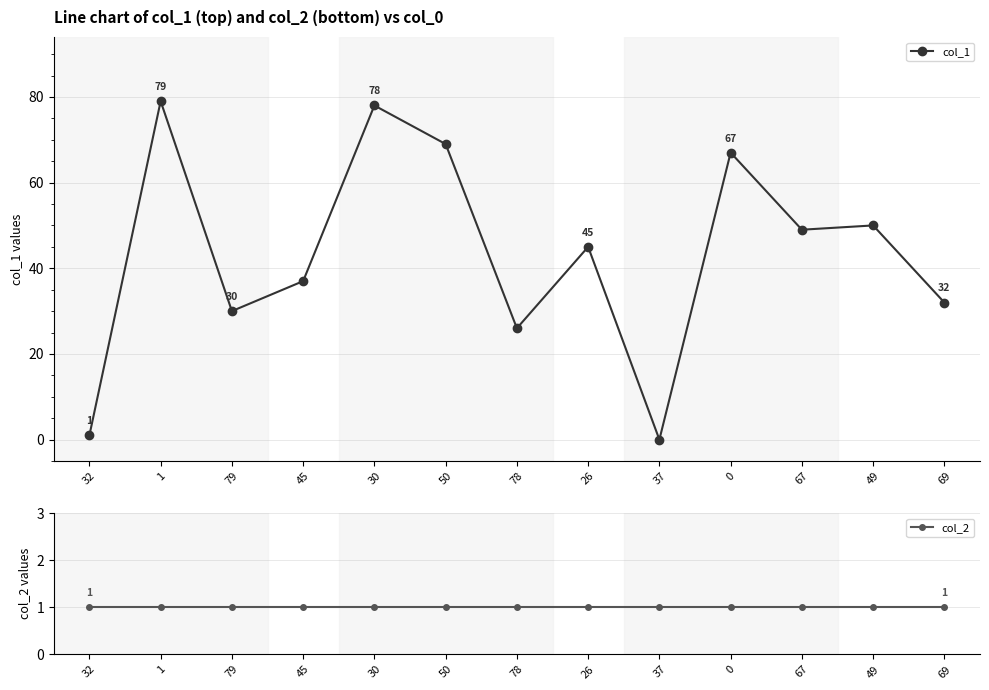

Reading left to right, transcribe all the data shown in this chart.

col_1: 1	79	30	37	78	69	26	45	0	67	49	50	32
col_2: 1	1	1	1	1	1	1	1	1	1	1	1	1